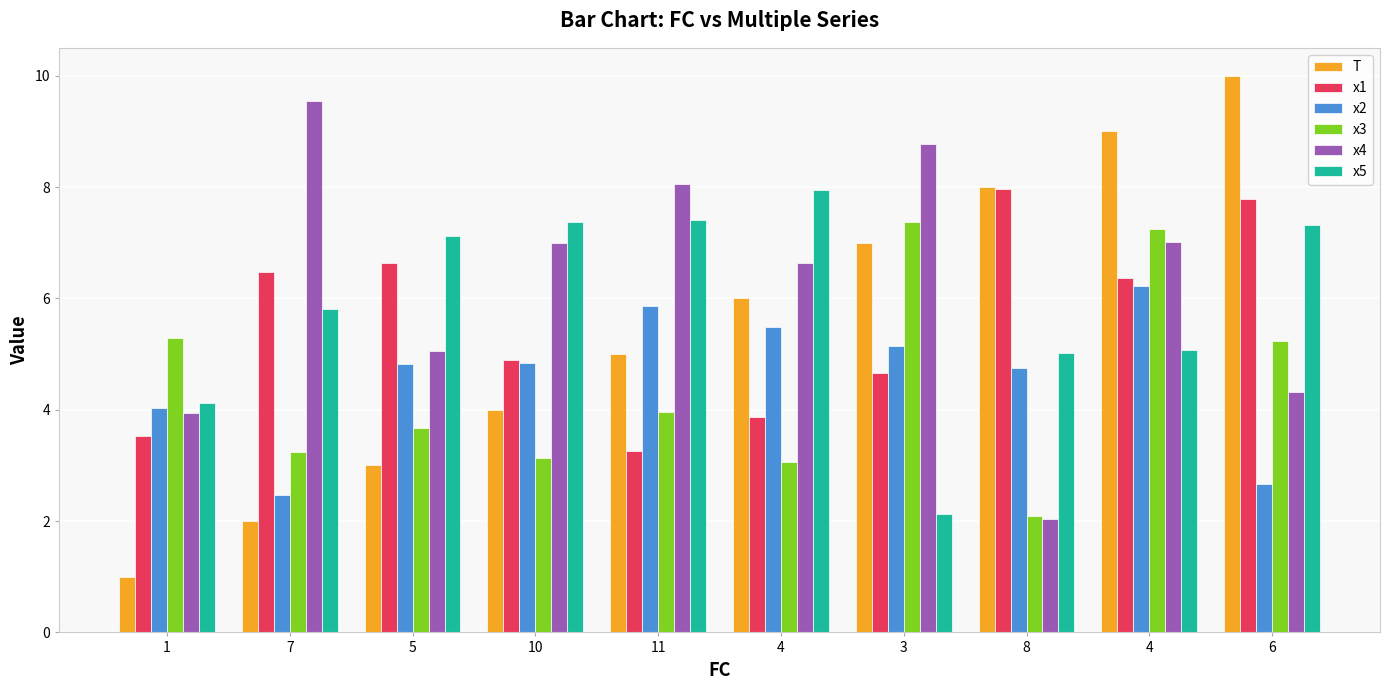

What is the sum of all x1 values?

55.4